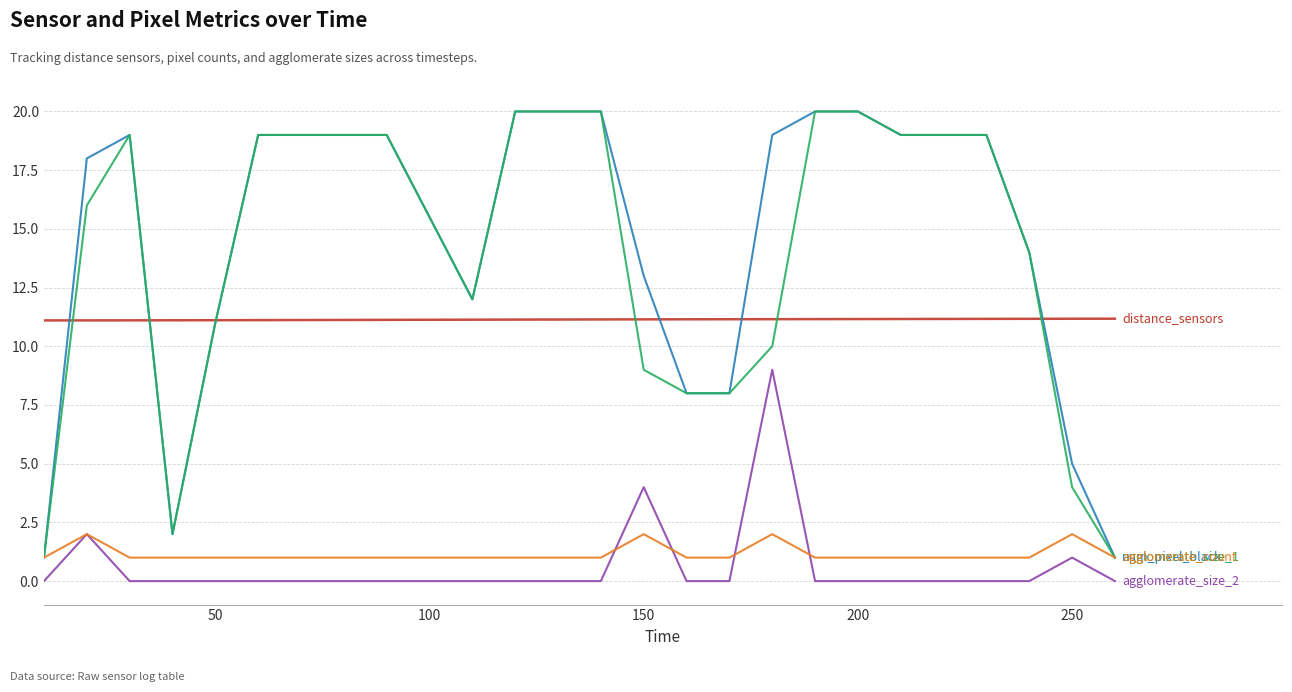

What is the greatest value displayed?

20.0